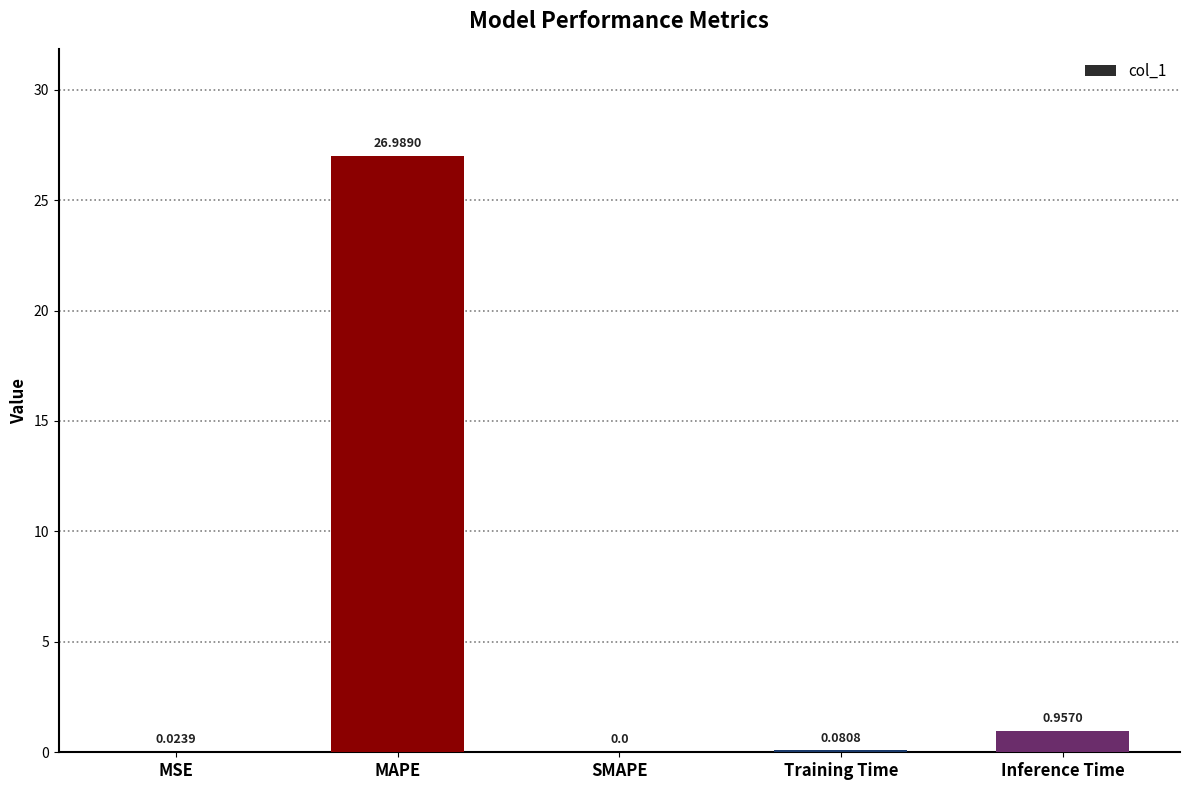

At which label is the value closest to 13?

Inference Time